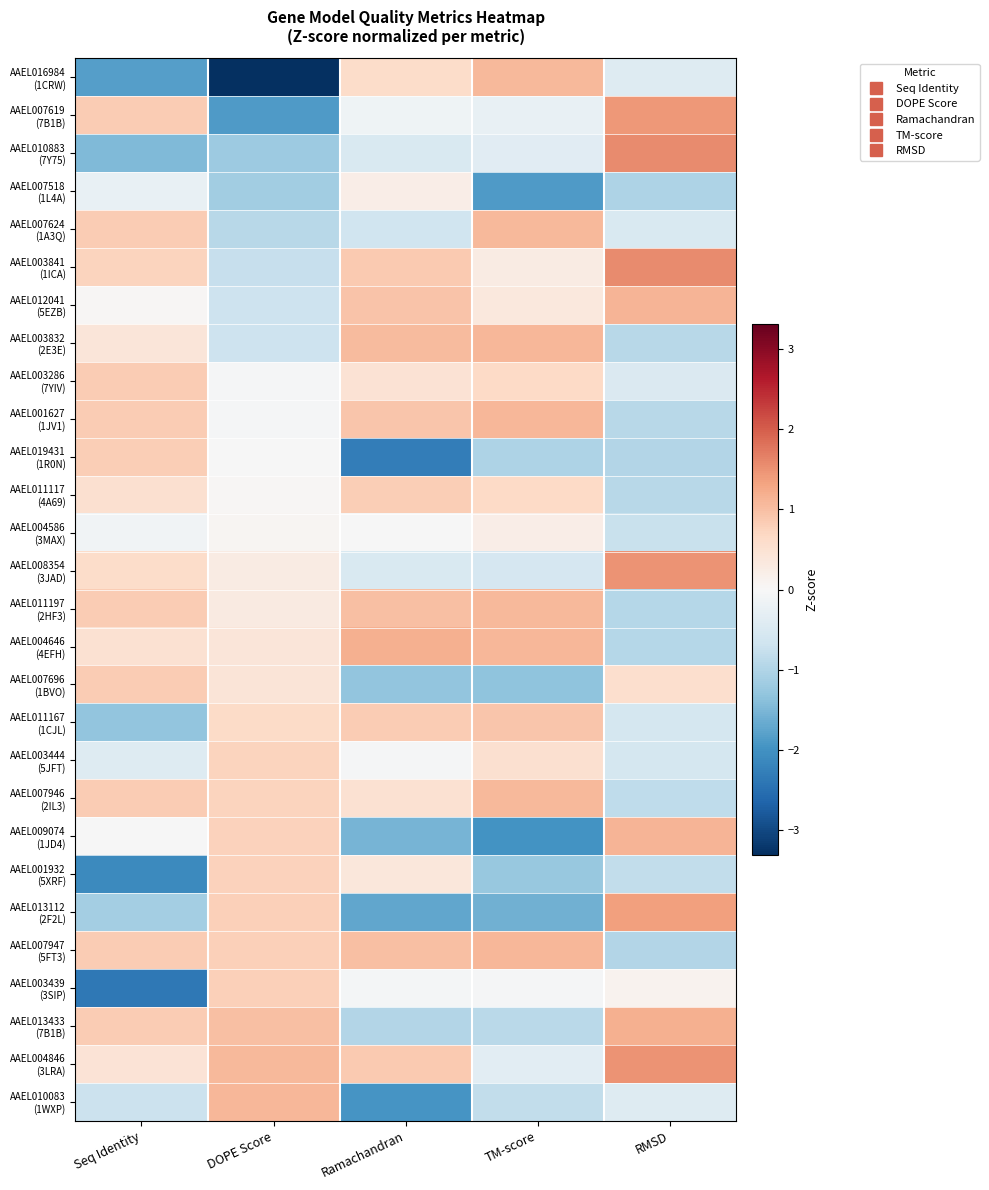

What is the difference between the highest and lowest values at RMSD?

2.6